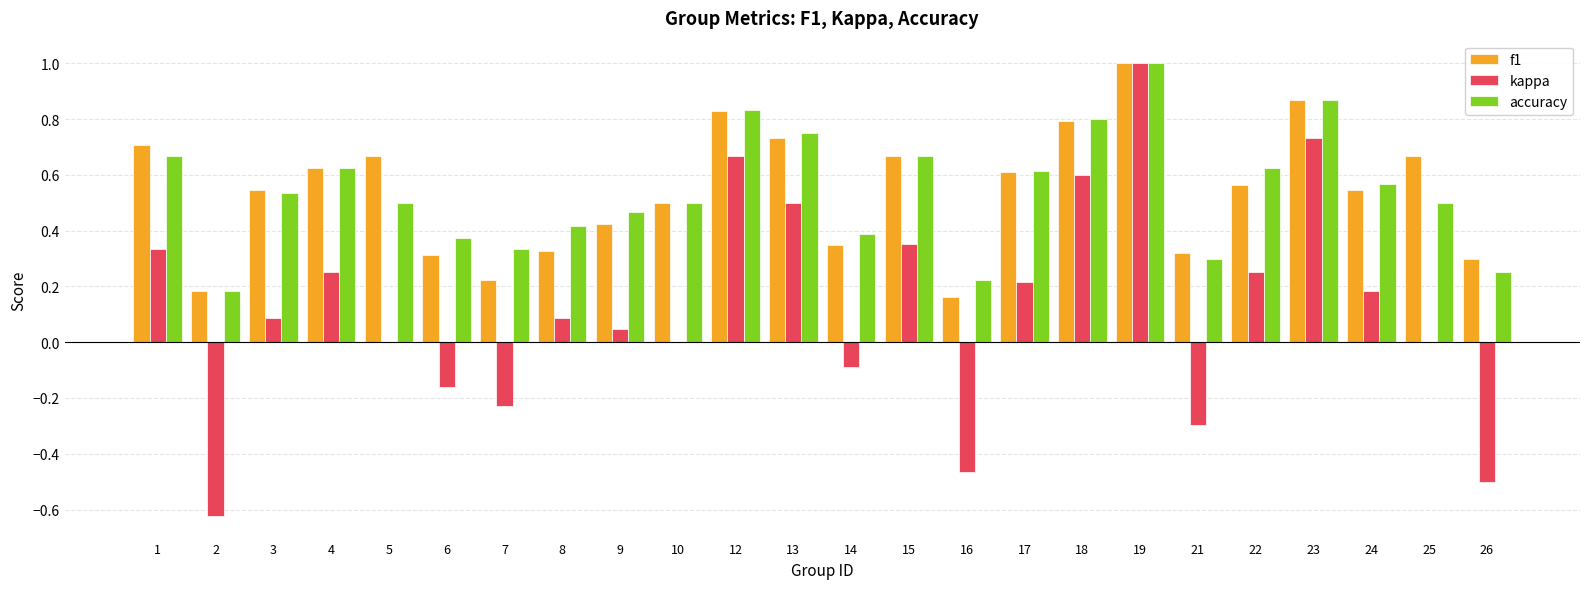

What is the total value across all series at 18?

2.2